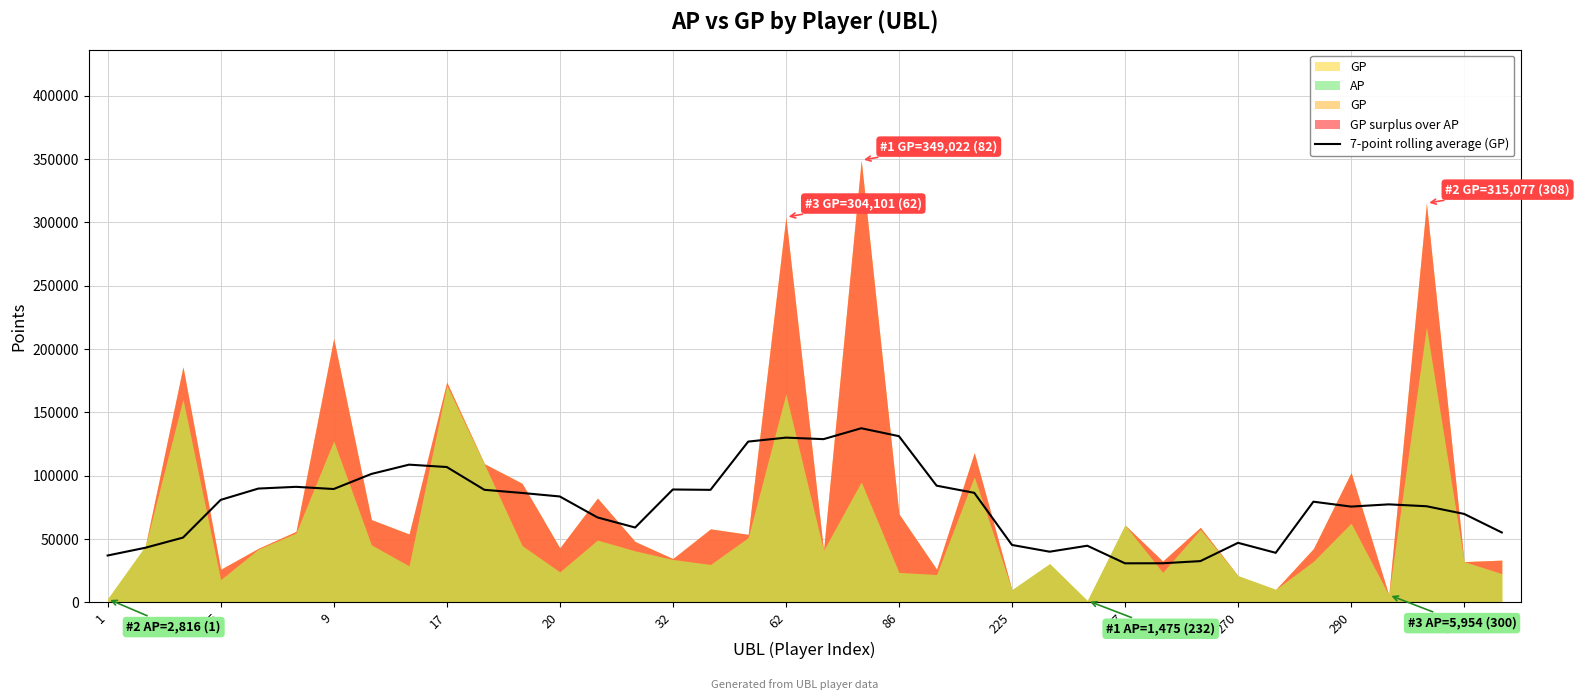

What is the minimum value for 7-point rolling average (GP)?

30901.7